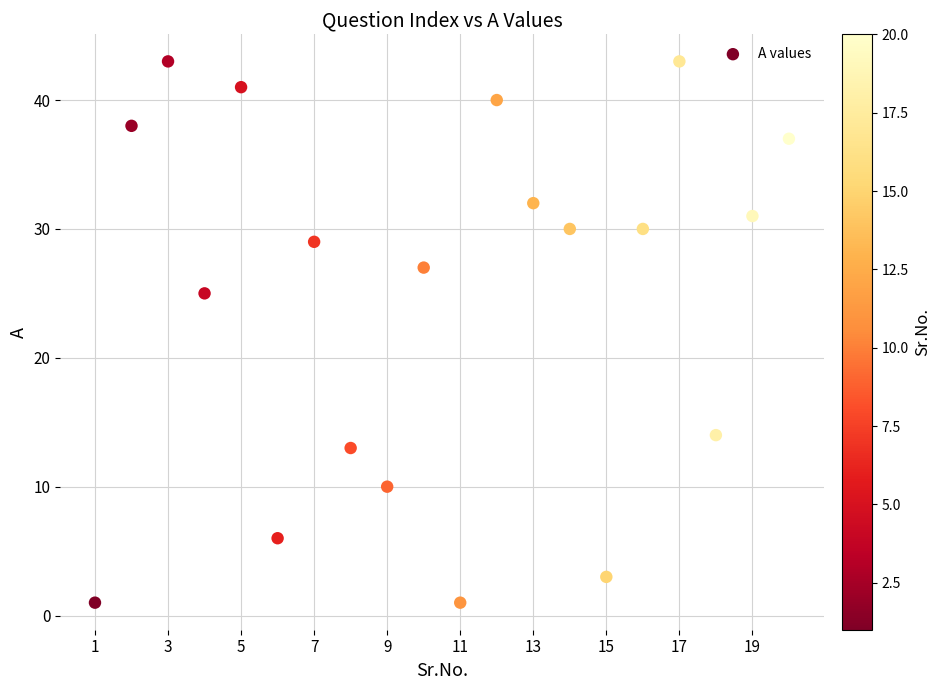

What Y value in the scatter plot is closest to 22?

25